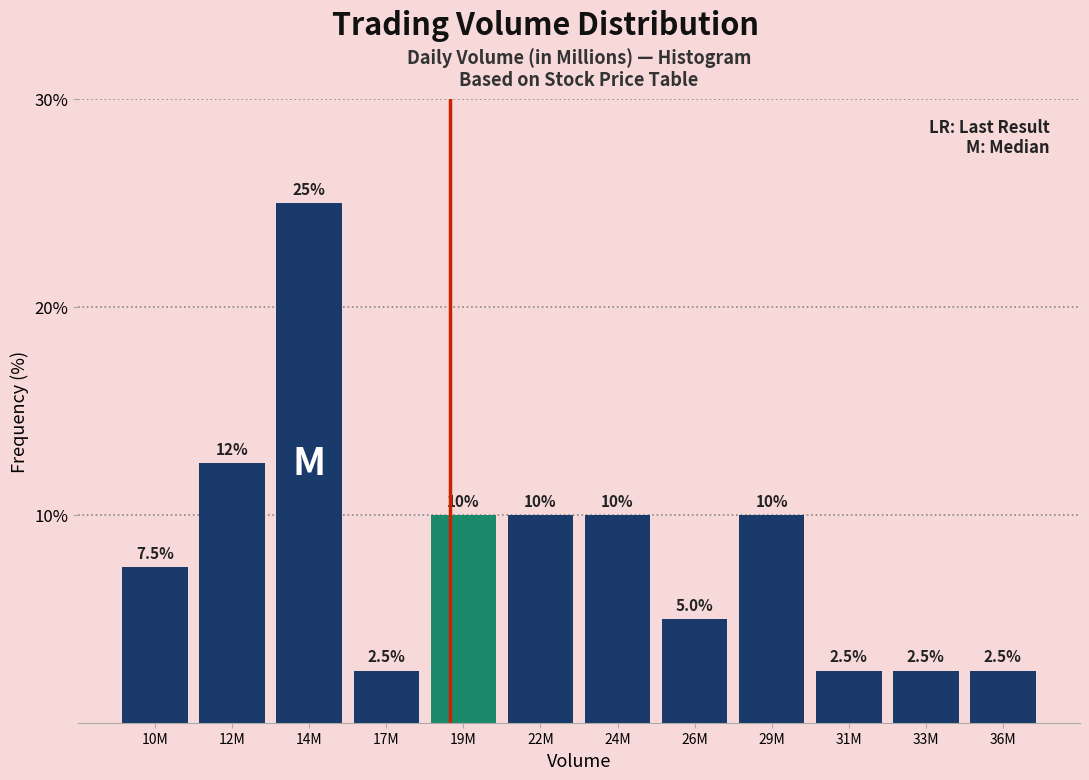

Reading left to right, extract all data points from this chart.

7.5	12.5	25.0	2.5	10.0	10.0	10.0	5.0	10.0	2.5	2.5	2.5